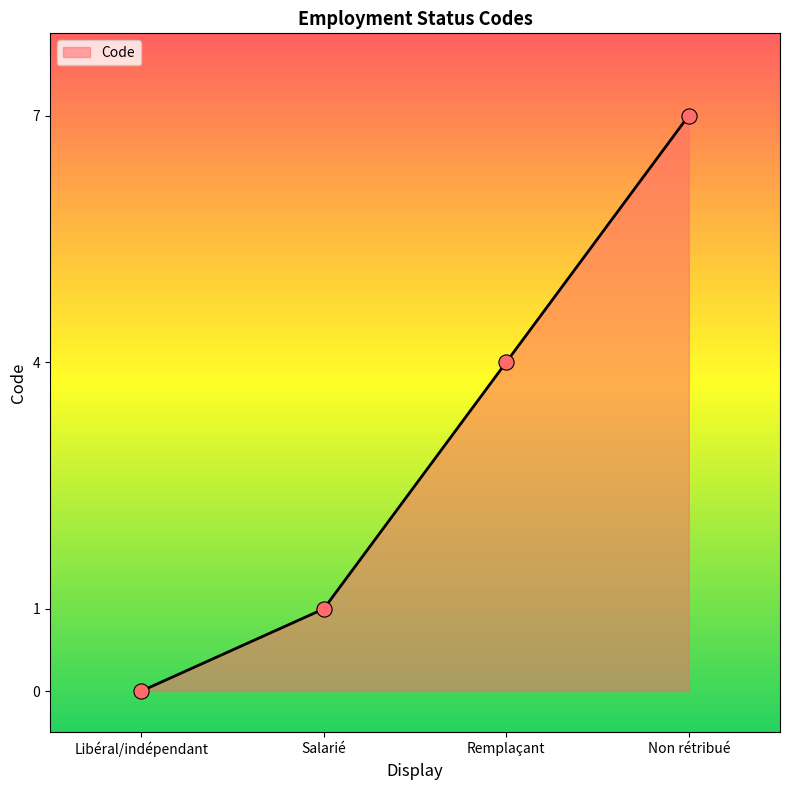

Between Remplaçant and Non rétribué, which is larger?

Non rétribué